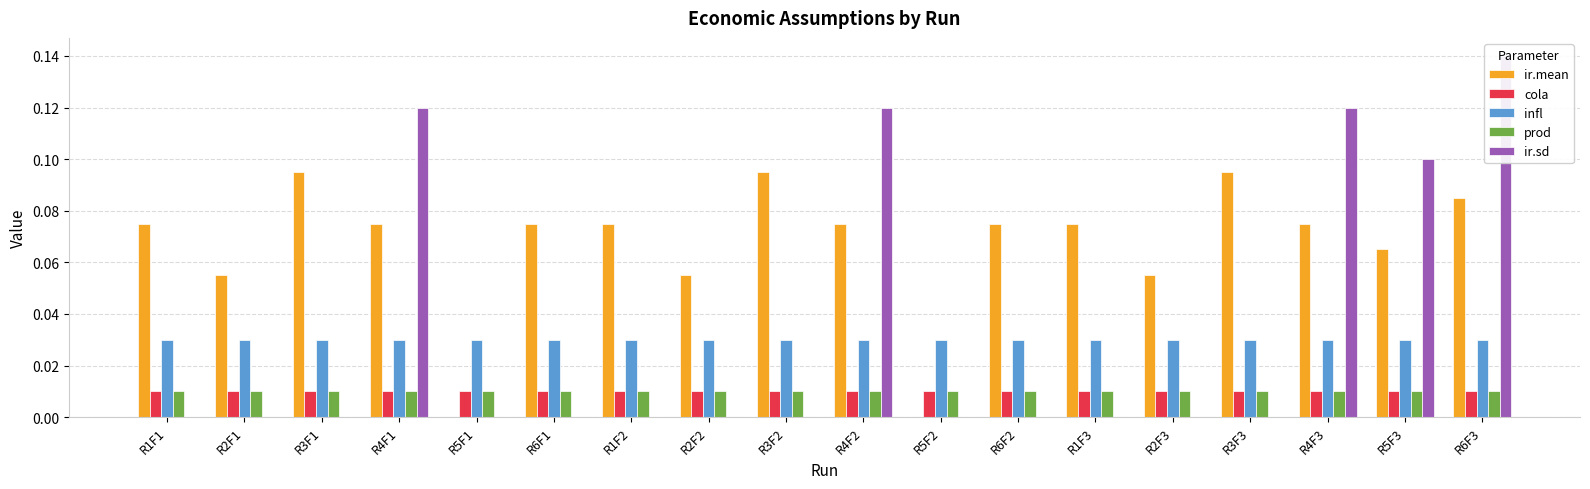

Which series has the largest total across all categories?

ir.mean